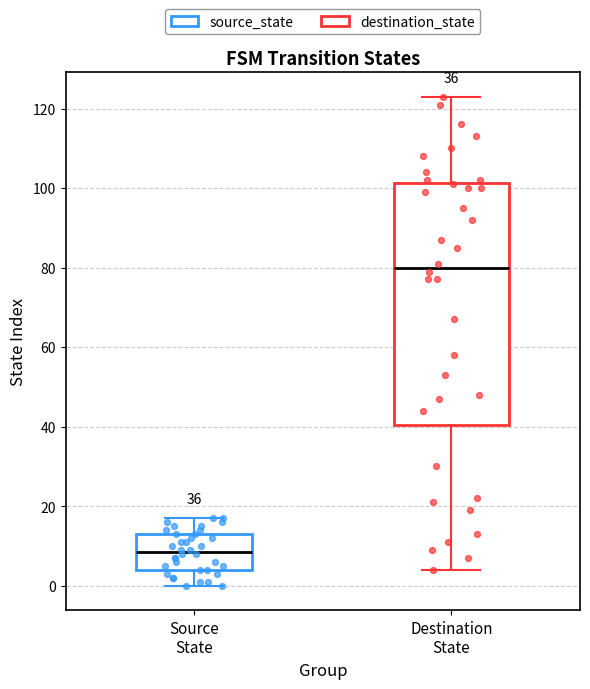

Reading left to right, read every box against the y-axis: the position of its median line, the range the box covers, and the ends of its whiskers. The values are not printed on the chart, so give them approximately, as read against the axis.

Source State: median 8, box 4 to 14, whiskers 0 to 18
Destination State: median 80, box 40 to 102, whiskers 4 to 124